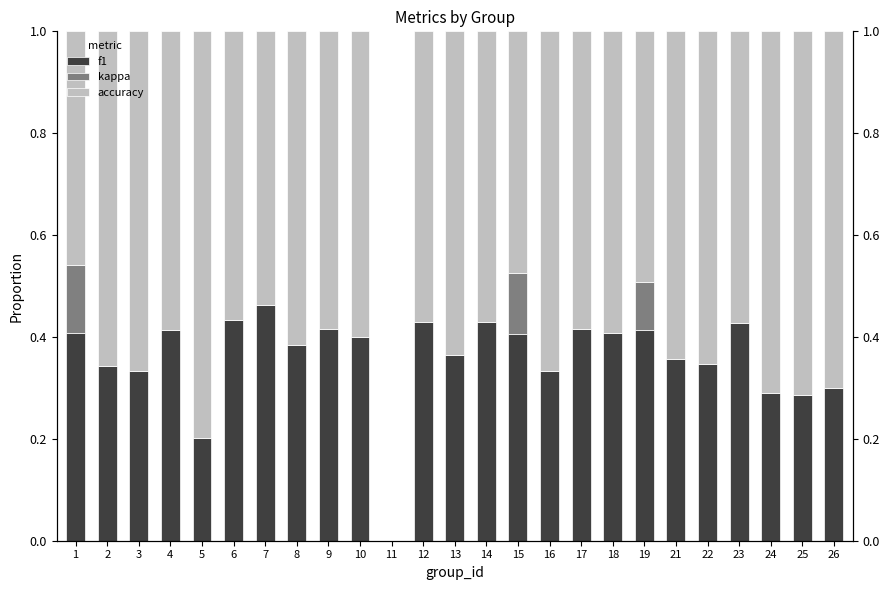

What is the value of the f1 bar at the 8th from the left?

0.4